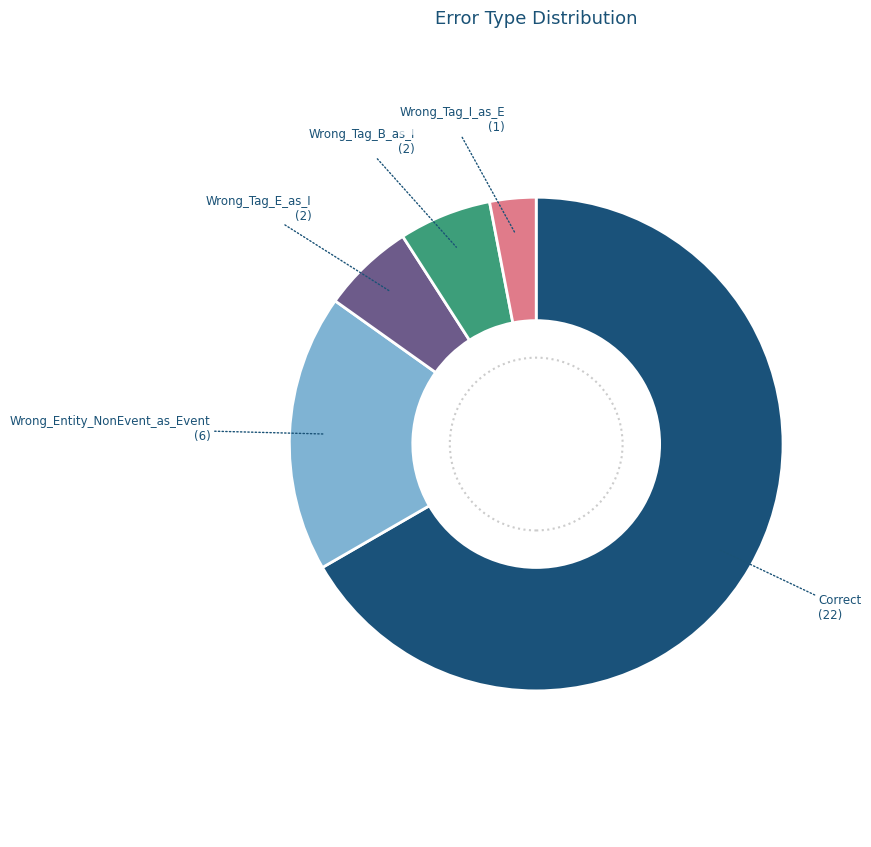

Count the number of slices in the pie.

5